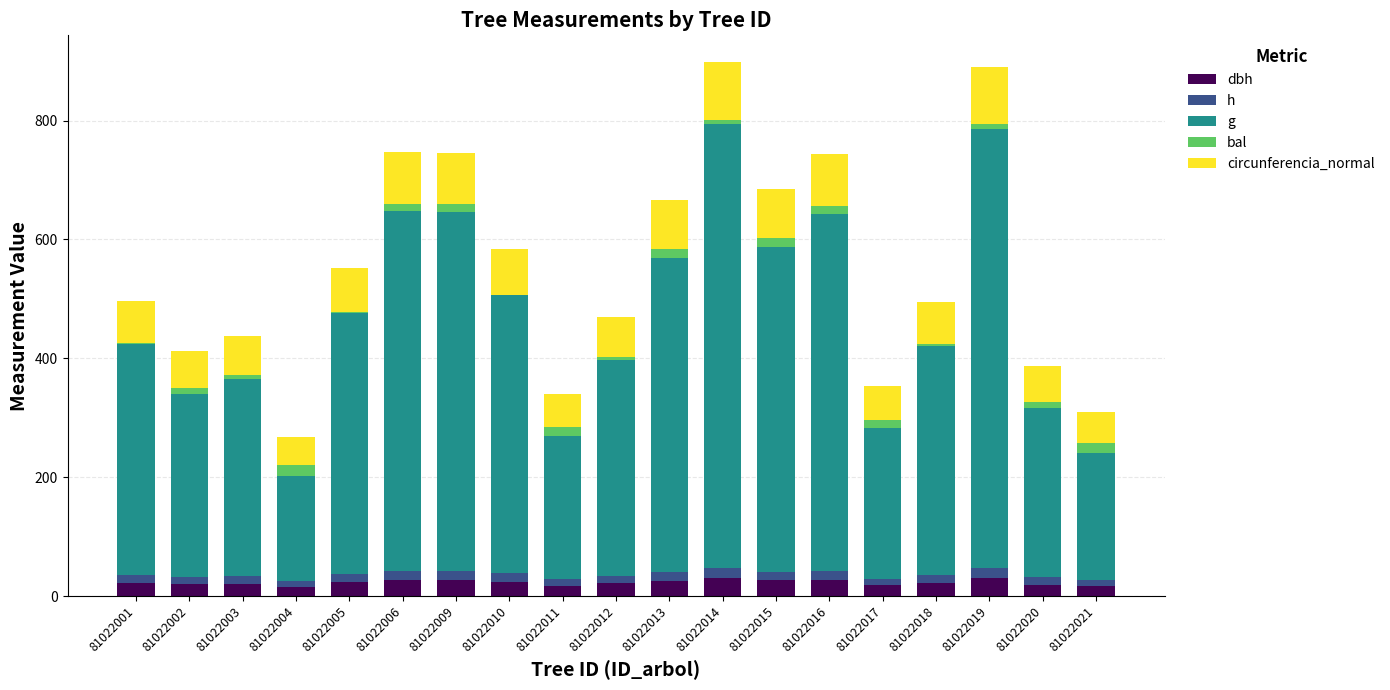

What are all the series names shown in the legend?

dbh, h, g, bal, circunferencia_normal